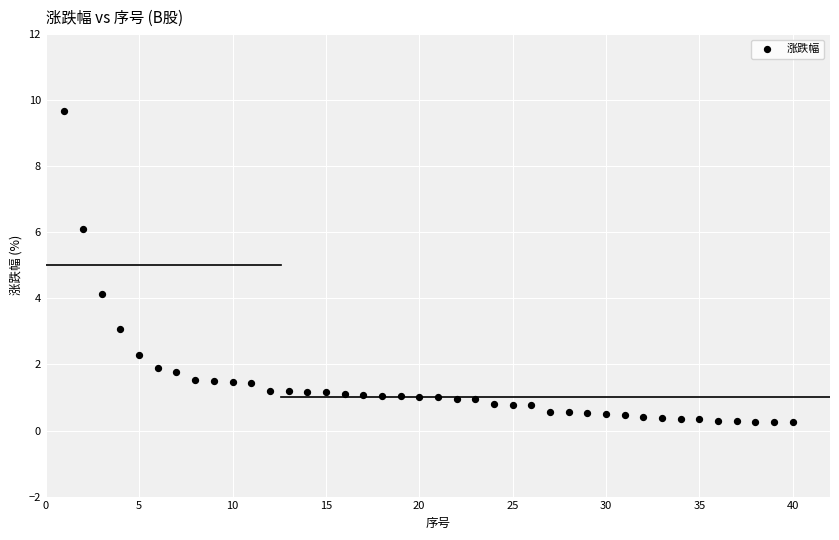

What is the range of X values (max minus min)?

39.0